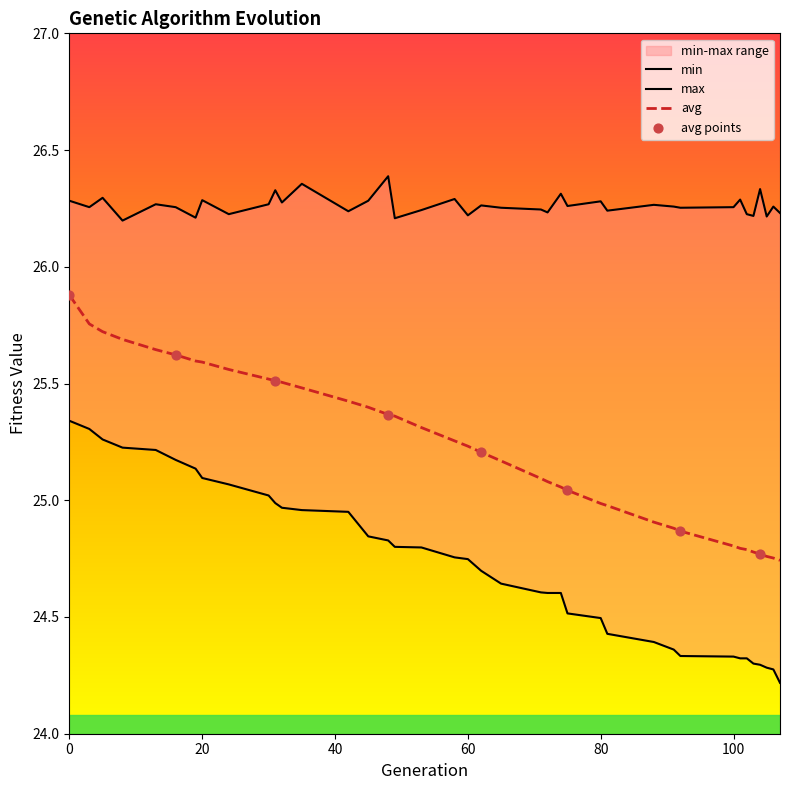

Is the value of min at 106 greater than the value of avg at 92?

No